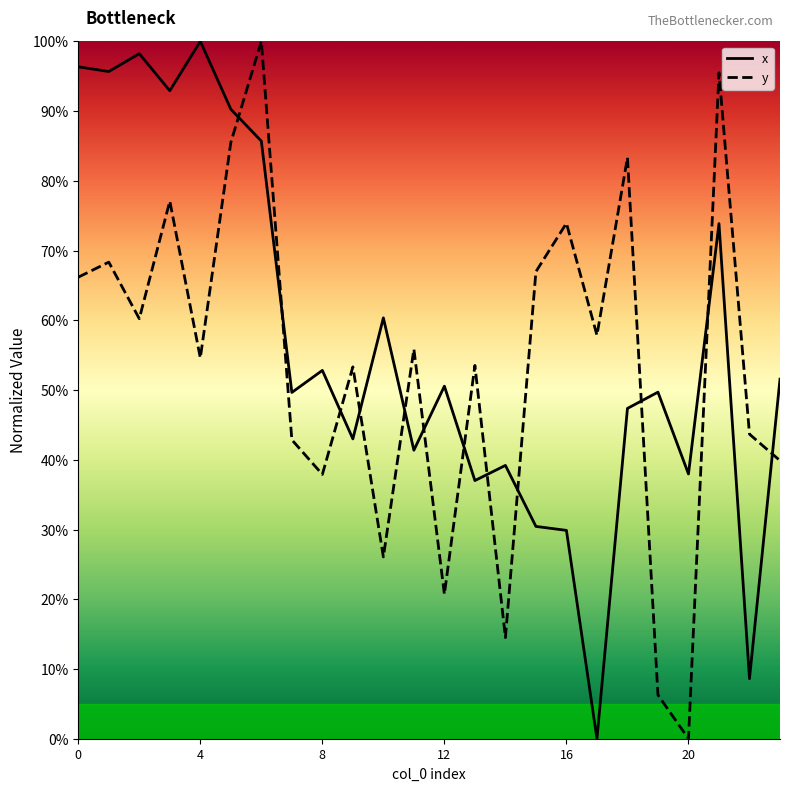

Reading left to right, transcribe all the data shown in this chart.

x: 0=1.0	1=1.0	2=1.0	3=0.9	4=1.0	5=0.9	6=0.9	7=0.5	8=0.5	9=0.4	10=0.6	11=0.4	12=0.5	13=0.4	14=0.4	15=0.3	16=0.3	17=0.0	18=0.5	19=0.5	20=0.4	21=0.7	22=0.1	23=0.5
y: 0=0.7	1=0.7	2=0.6	3=0.8	4=0.5	5=0.9	6=1.0	7=0.4	8=0.4	9=0.5	10=0.3	11=0.6	12=0.2	13=0.5	14=0.1	15=0.7	16=0.7	17=0.6	18=0.8	19=0.1	20=0.0	21=1.0	22=0.4	23=0.4